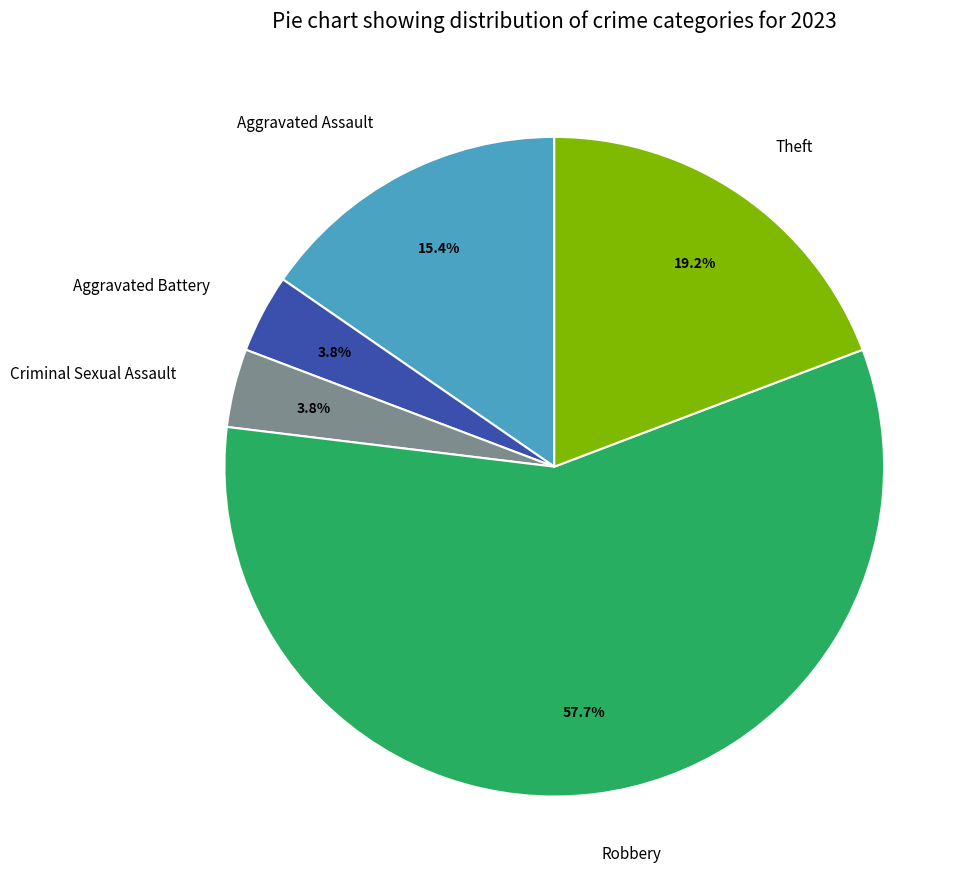

Between Theft and Aggravated Battery, which is larger?

Theft